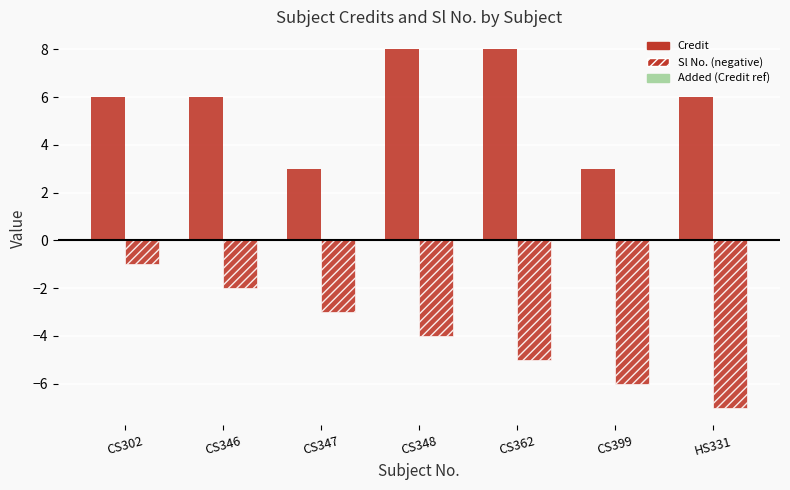

How many categories are shown in the chart?

7